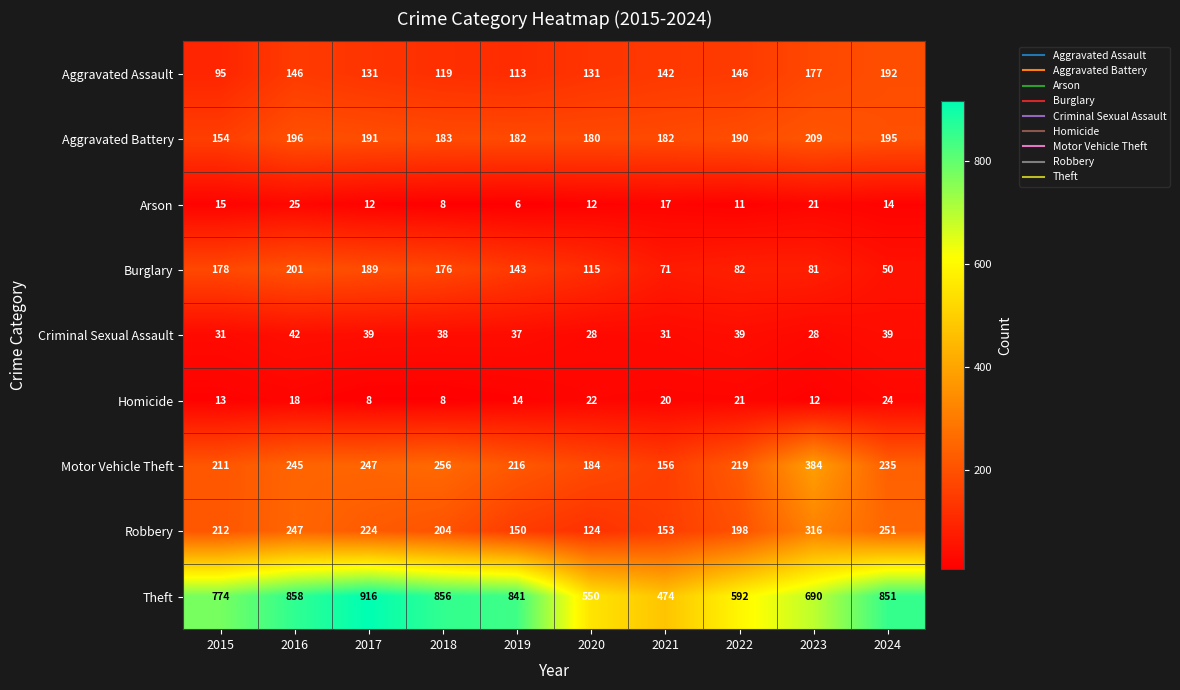

What is the difference between the second highest and second lowest values in the Arson series?

13